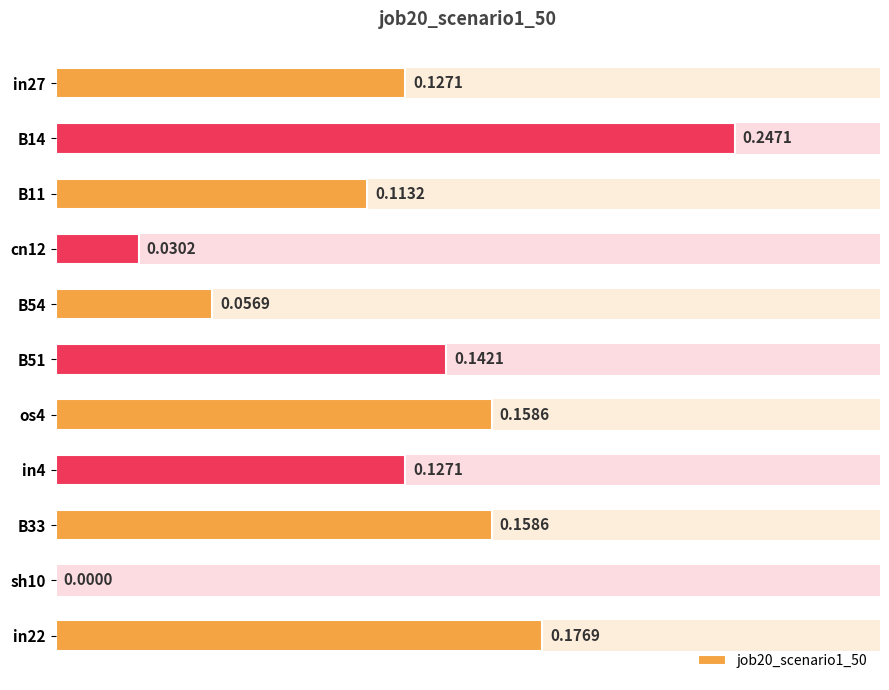

True or false: the data shows 0.2 at B33.

True